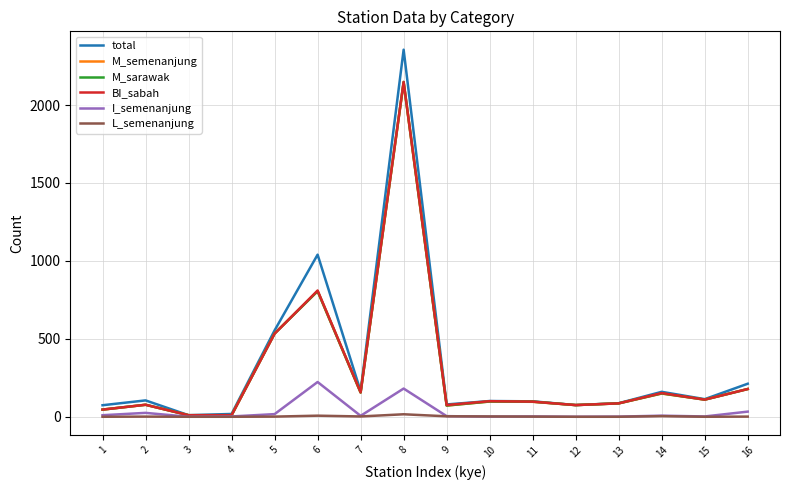

What is the greatest value displayed?

2355